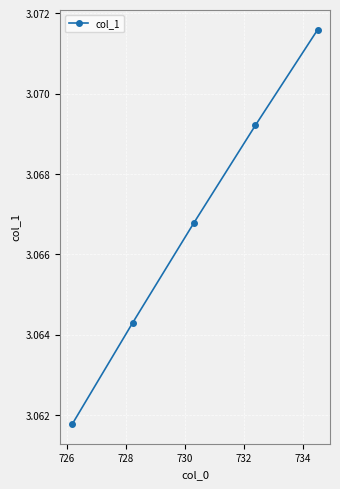

Count the values in the range 3 to 4.

5